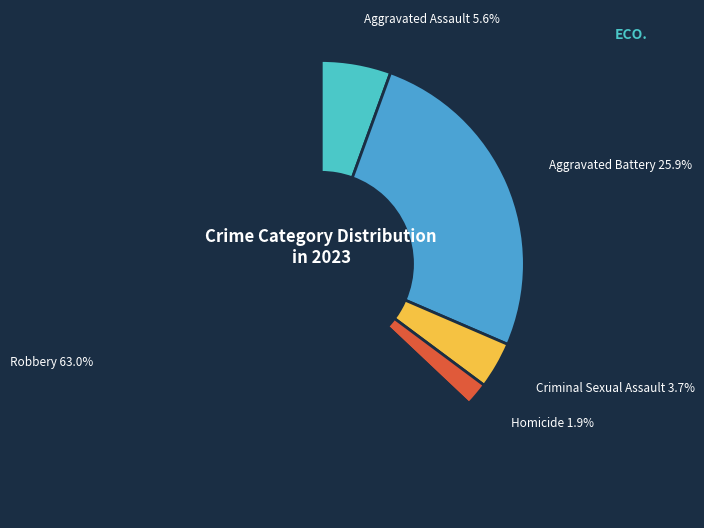

How many segments does this pie chart have?

5